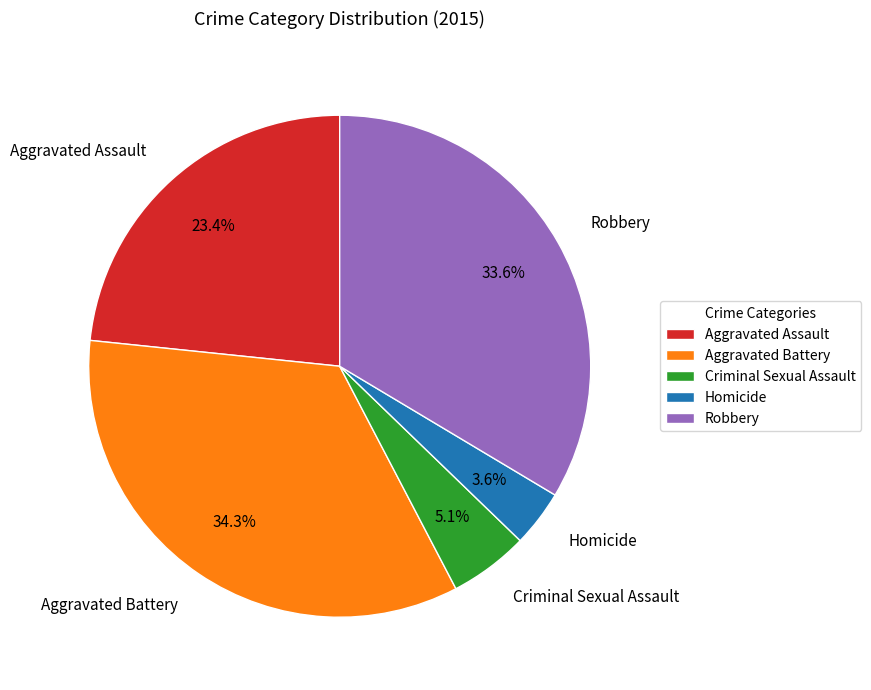

How many segments does this pie chart have?

5